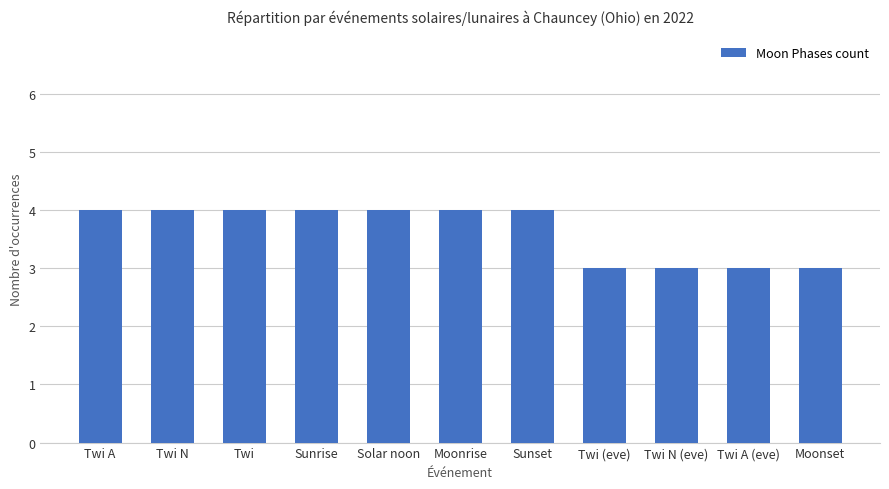

Read the value at Twi A (eve).

3